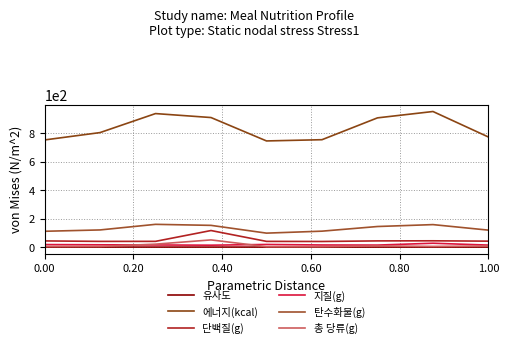

True or false: 유사도 and 에너지(kcal) cross at least once.

False